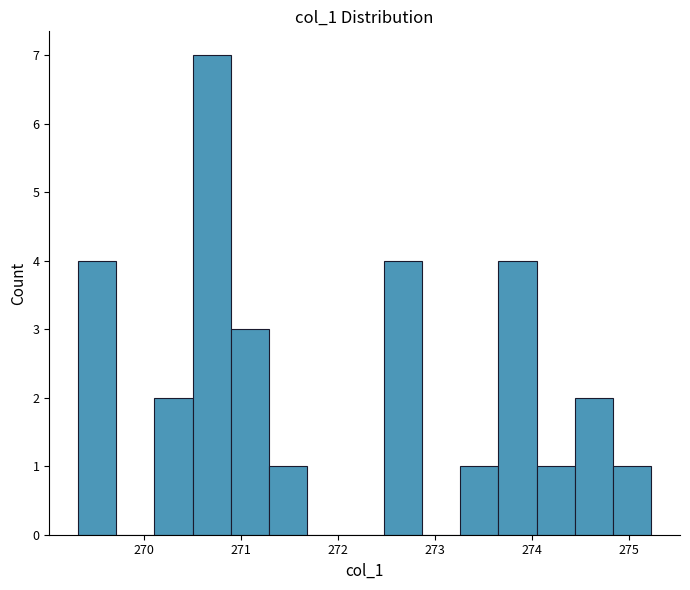

Around what value on the x-axis is the tallest bar? Give the approximate position of its centre, as read against the axis.

270.7